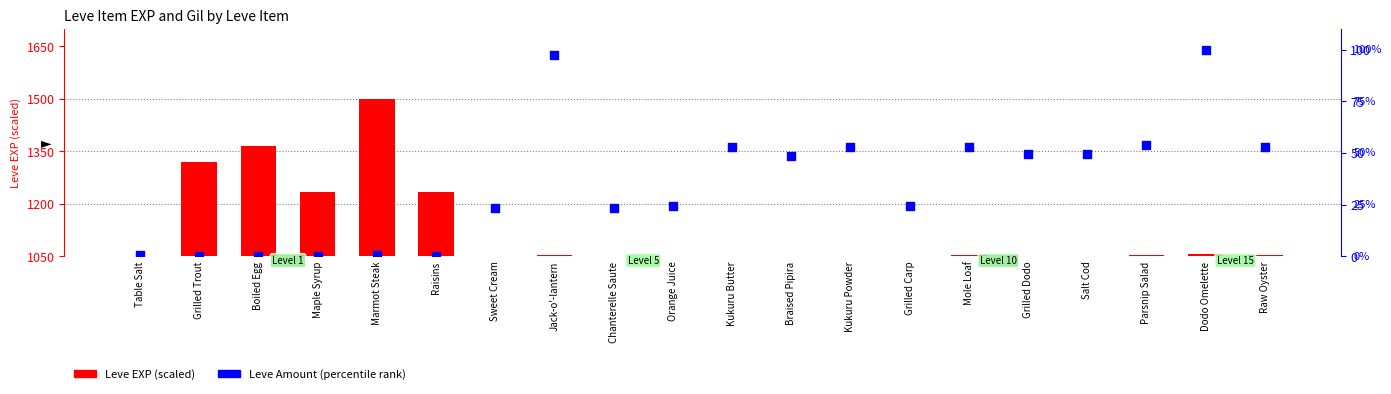

At how many categories does at least one series exceed 1475?

1